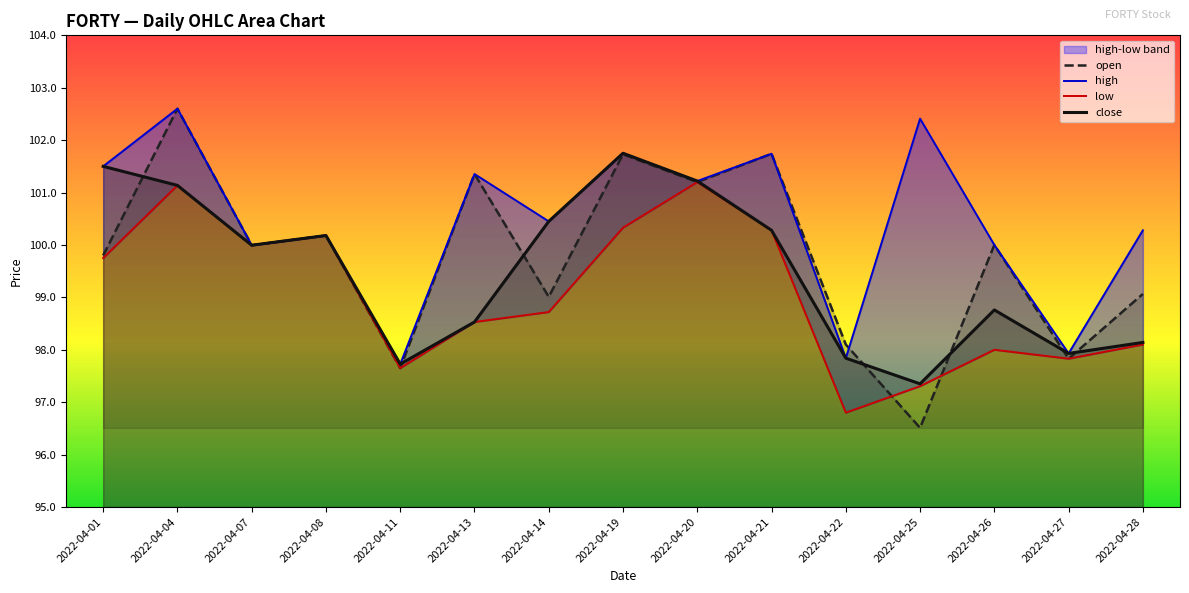

At how many categories does at least one series exceed 100?

10